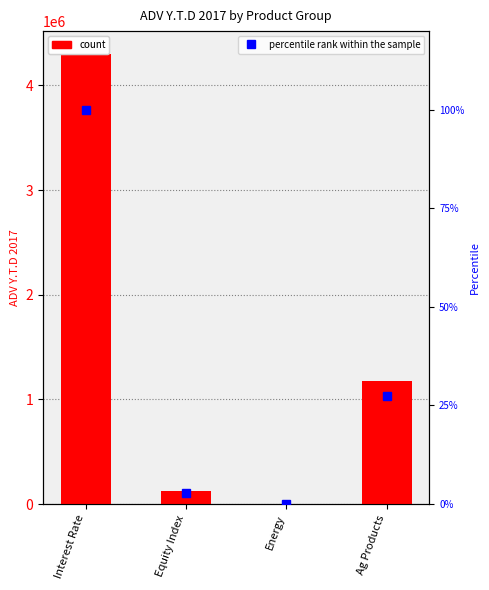

What is the label of the 3rd bar from the left?

Energy